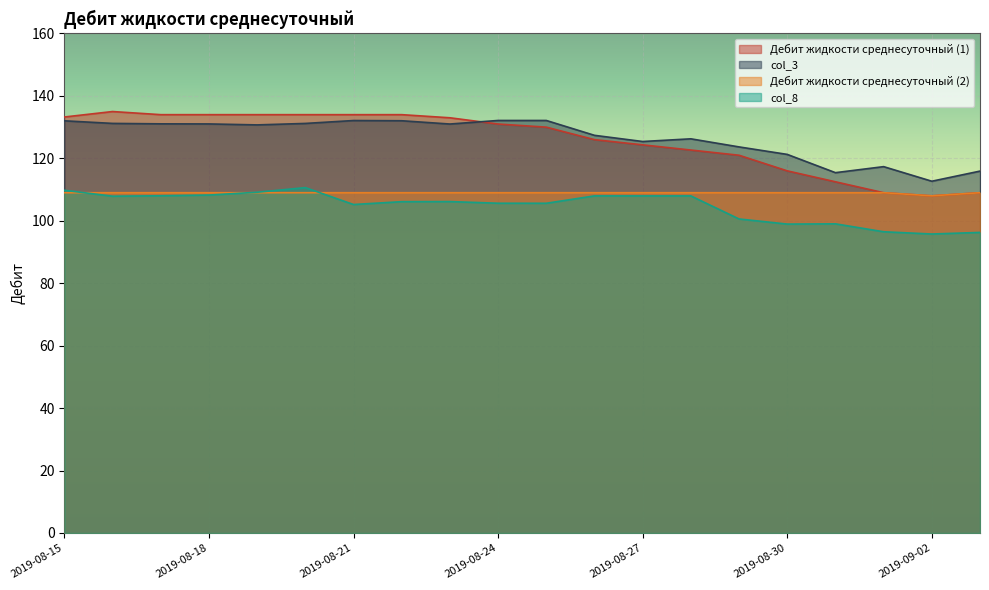

Where is the first local maximum for col_3?

2019-08-21